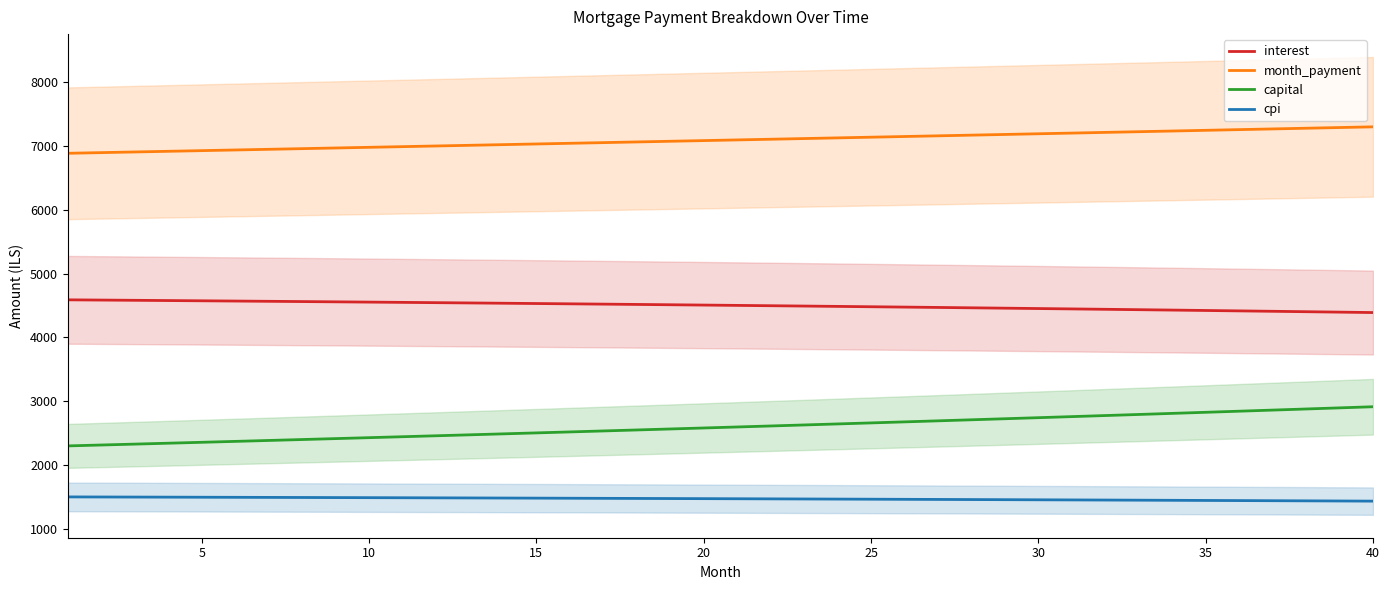

What is the greatest value displayed?

7303.9